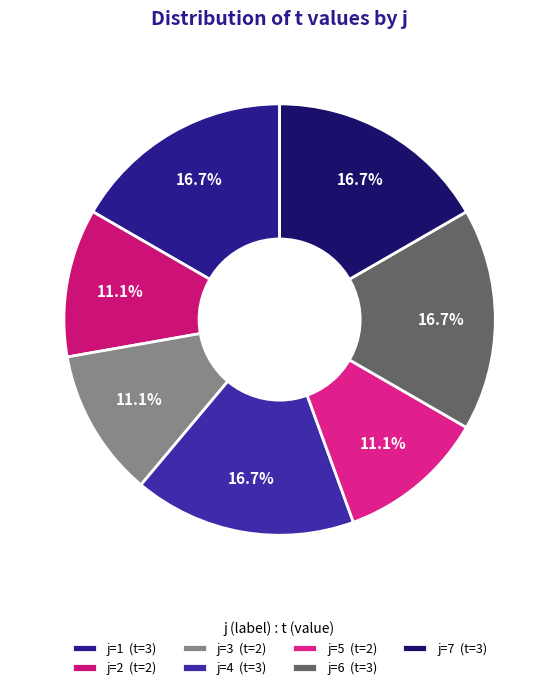

Rank the categories by value from lowest to highest.

2, 3, 5, 1, 4, 6, 7